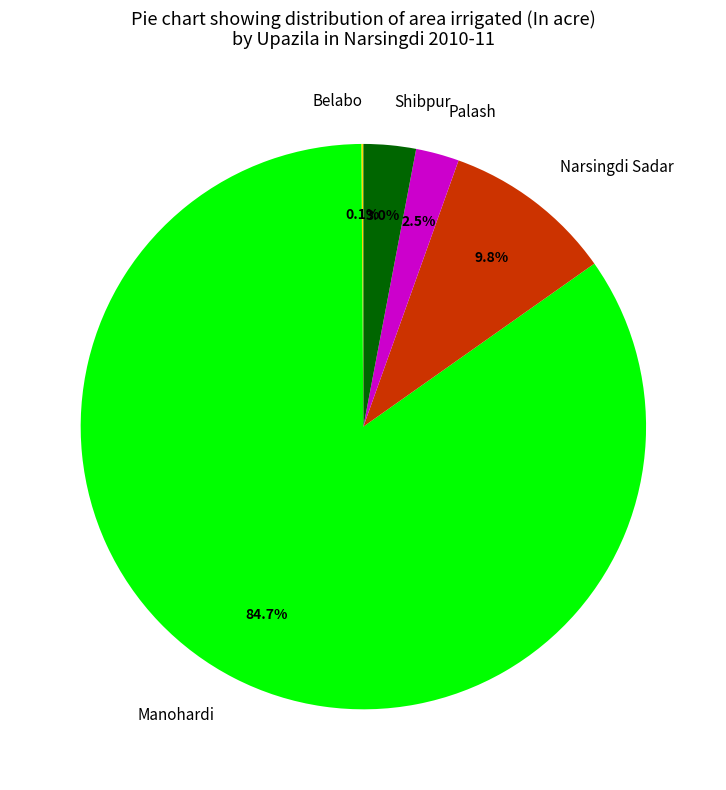

To the nearest percent, what percentage of the pie is Manohardi?

85%